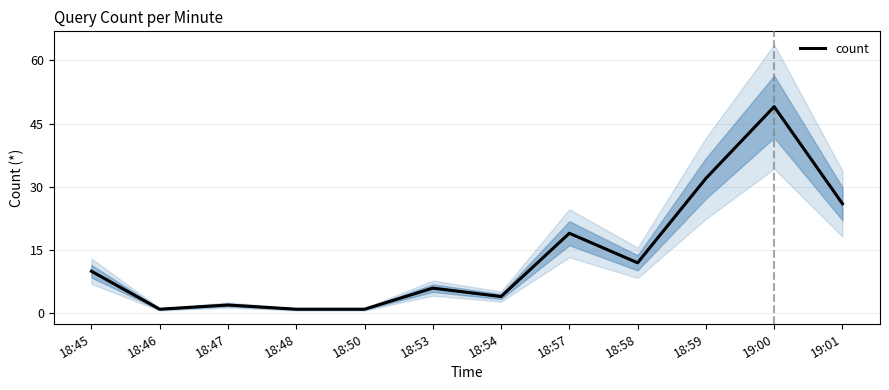

At which label is the value closest to 25?

19:01